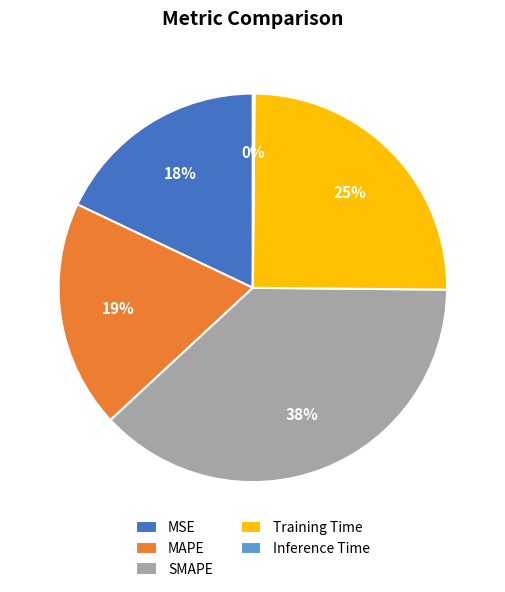

What is the largest slice in the pie chart?

SMAPE